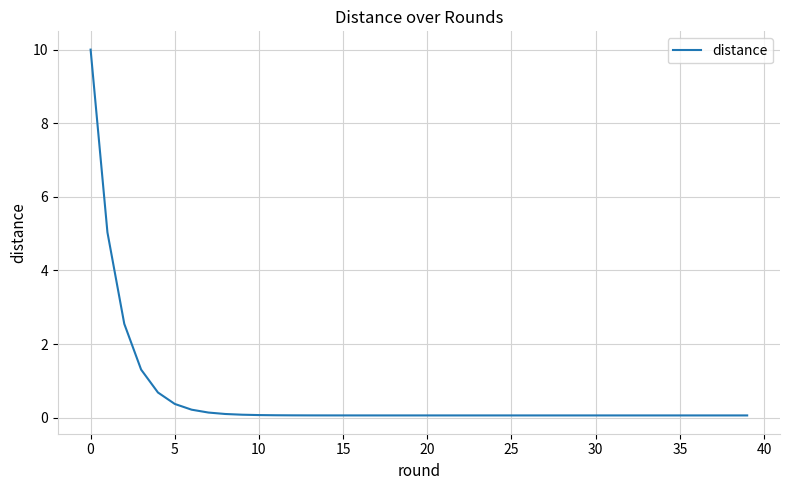

What is the difference between the maximum and minimum values?

9.9